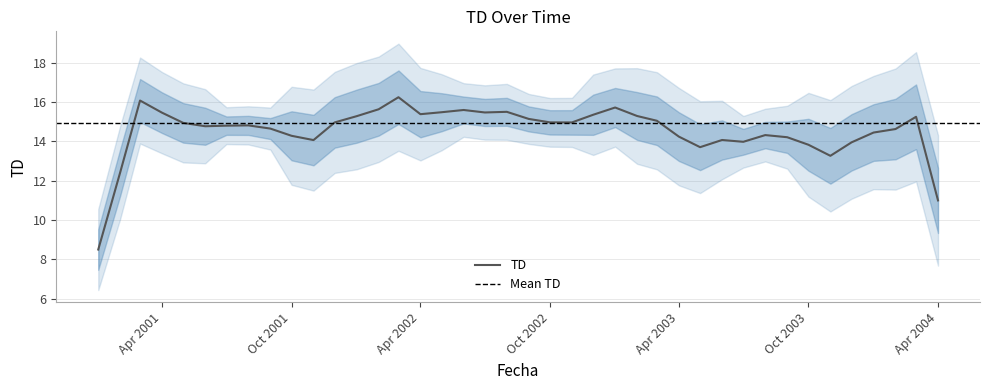

What is the highest value of the TD series?

16.2